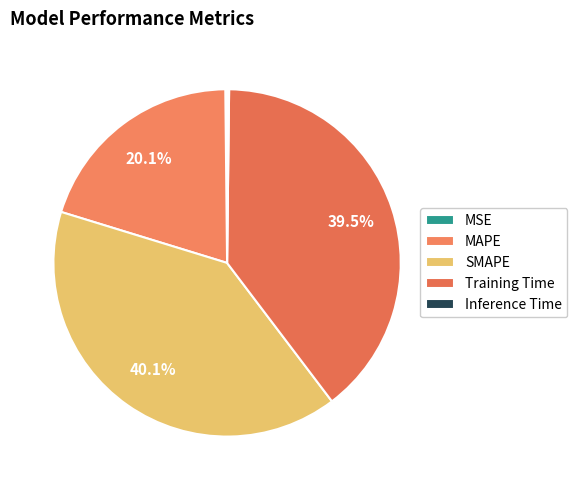

Which slice is the smallest?

MSE